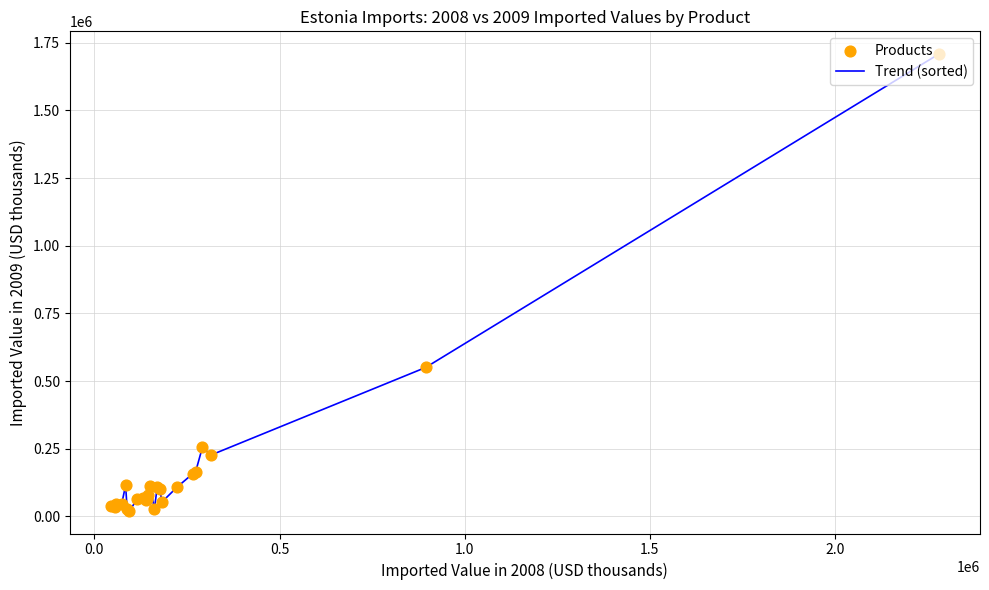

What is the maximum value shown in the chart?

1707544